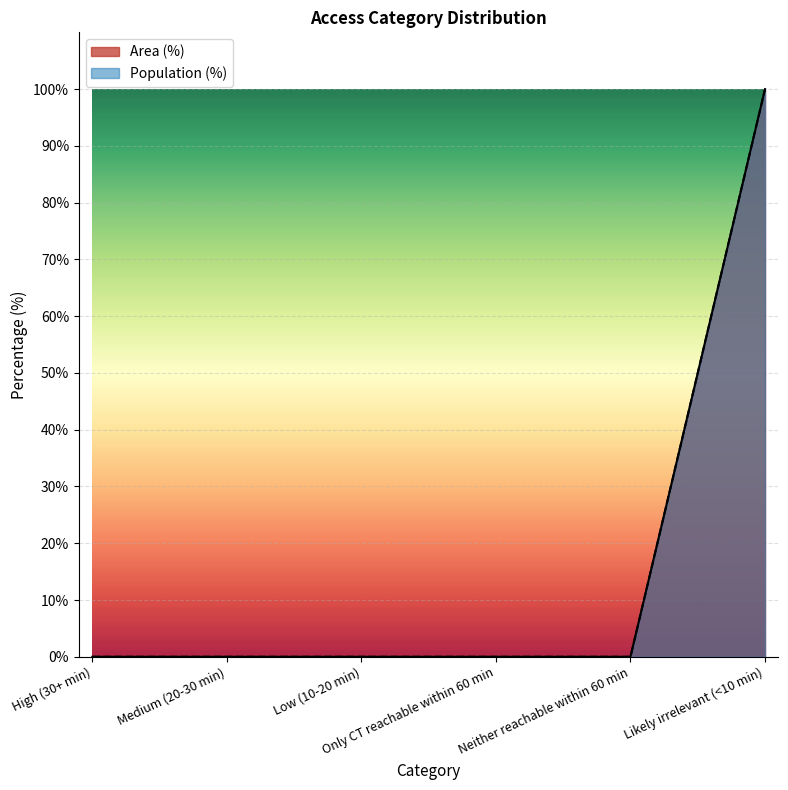

True or false: Area (%) has more than 2 interior local peaks.

False